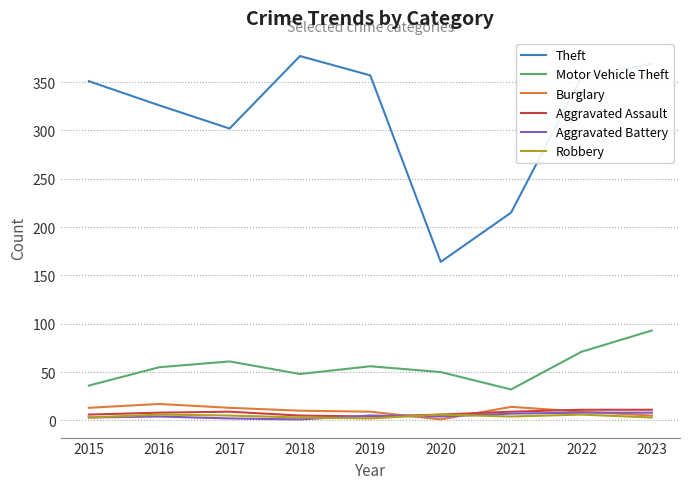

The value of Motor Vehicle Theft at 2022 is 28. True or false?

False